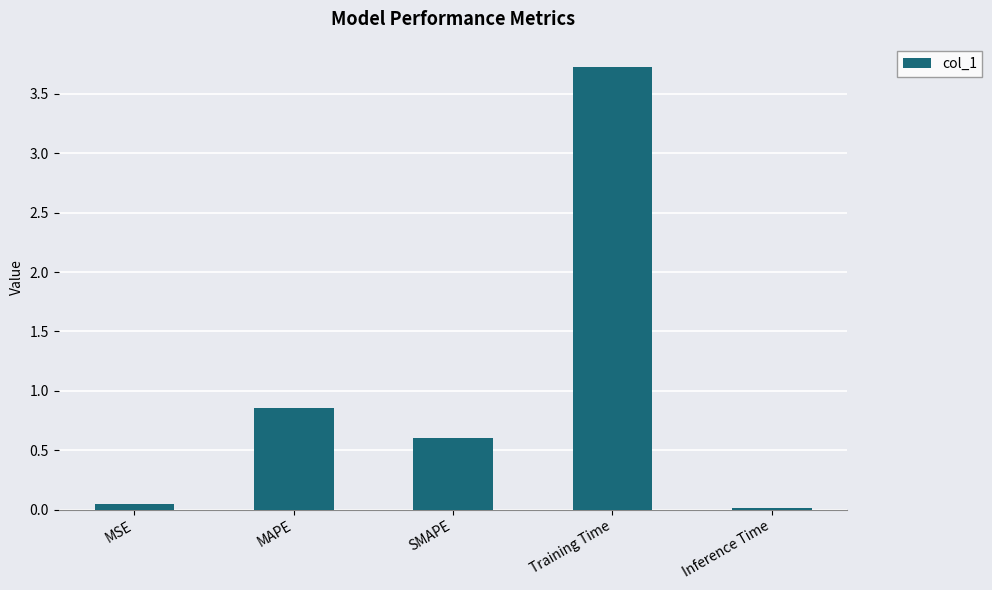

Is it true that the value at Training Time is 1.0?

False